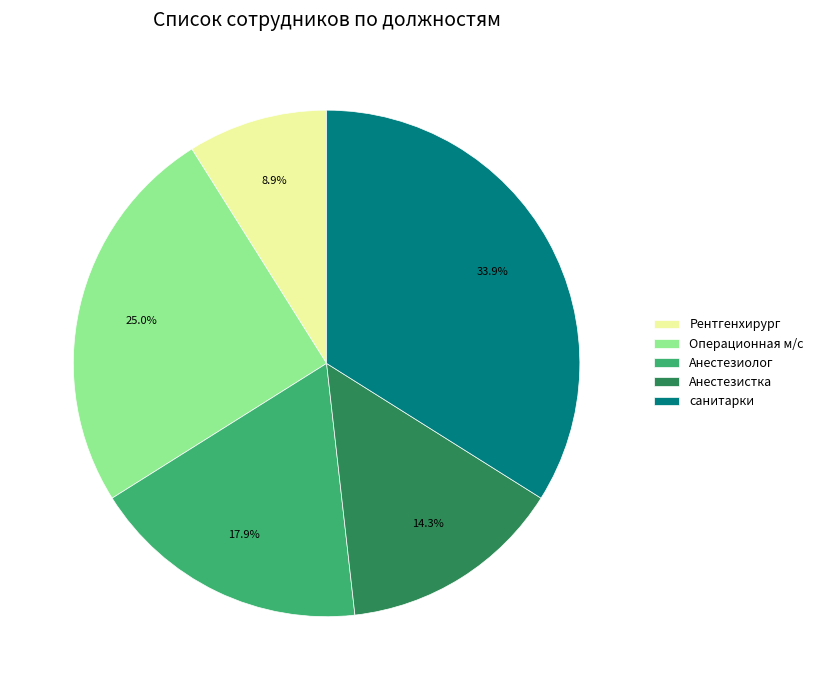

Rank the categories by value from highest to lowest.

санитарки, Операционная м/с, Анестезиолог, Анестезистка, Рентгенхирург